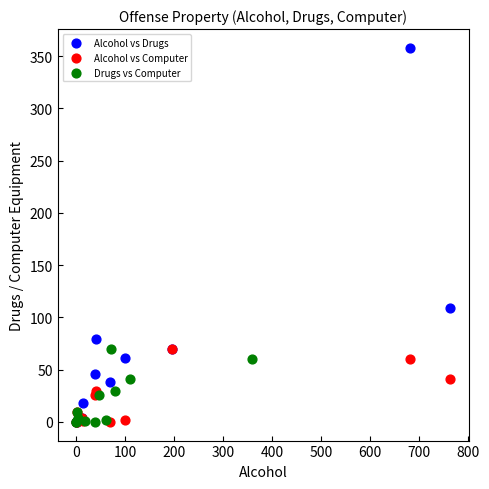

Which series has the widest spread of Y values?

Alcohol vs Drugs